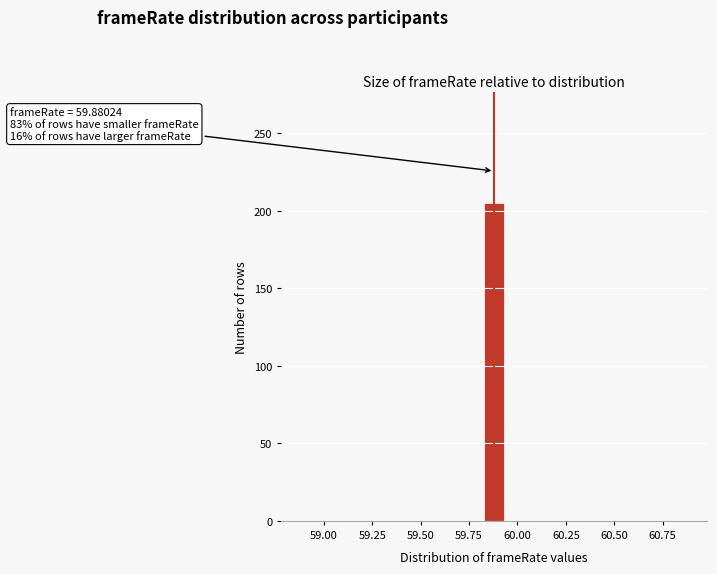

Around what value on the x-axis is the tallest bar? Give the approximate position of its centre, as read against the axis.

59.90